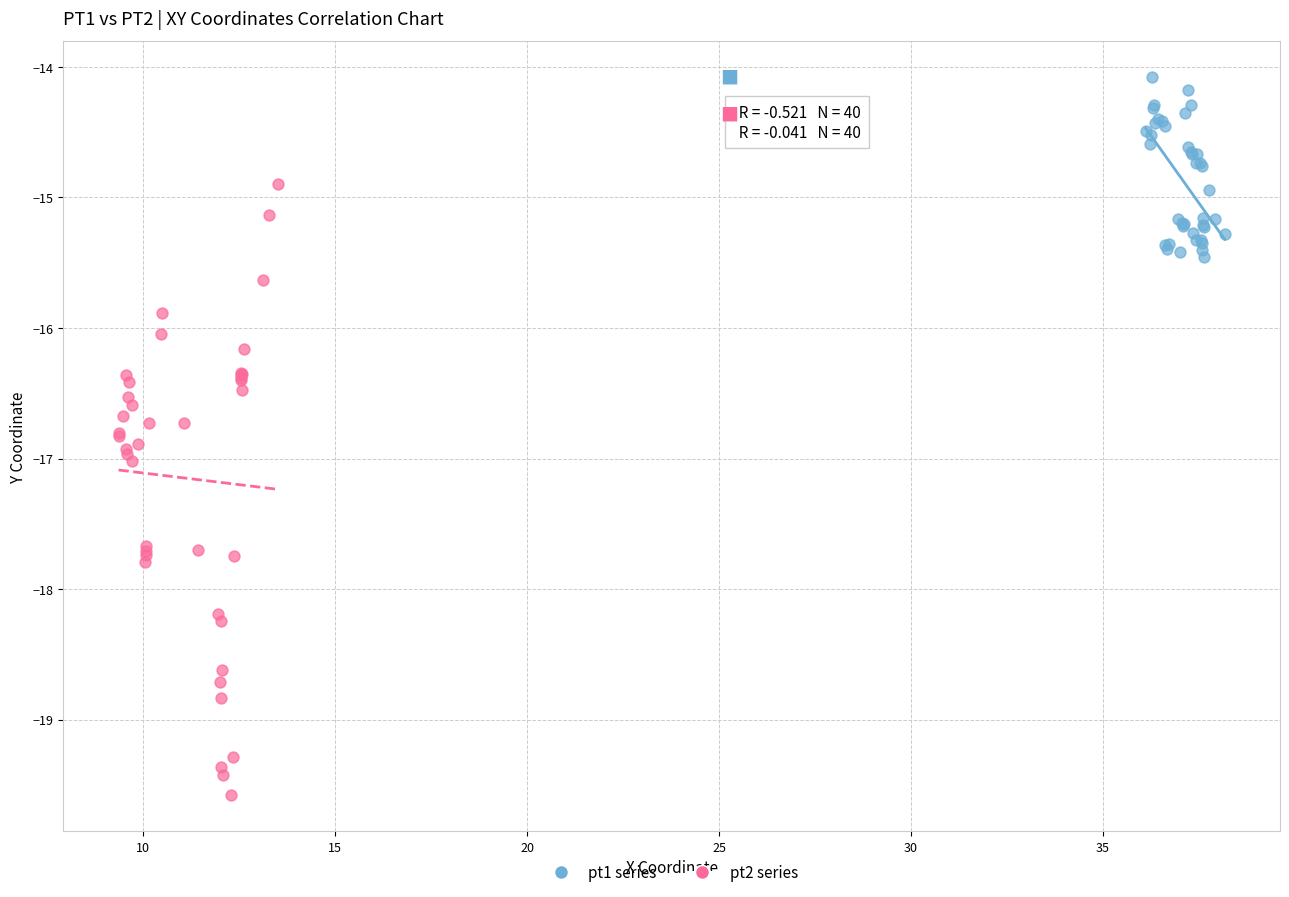

Which series has the largest Y range (max minus min)?

pt2 series